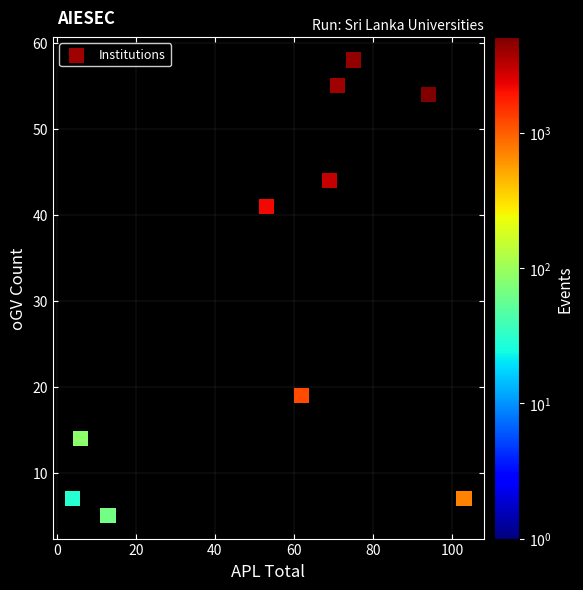

What Y value in the scatter plot is closest to 31?

41